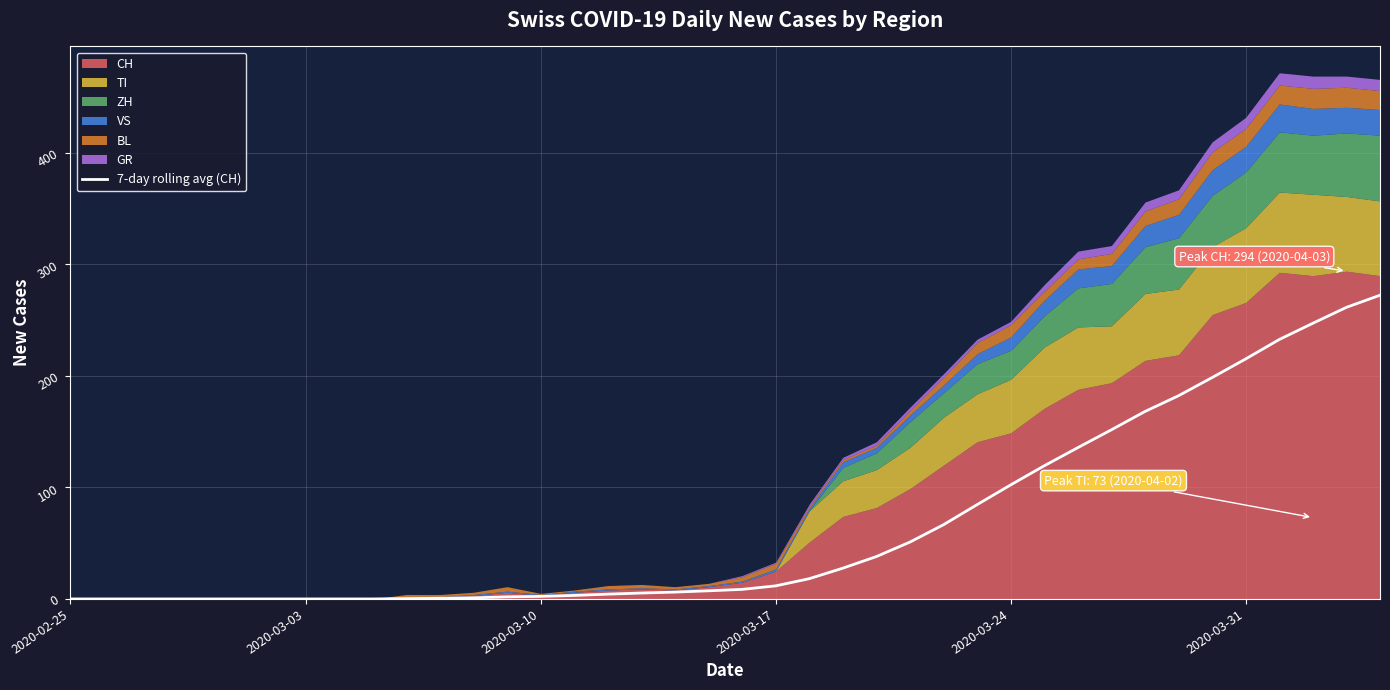

Which category has the lowest value across all series?

2020-02-25